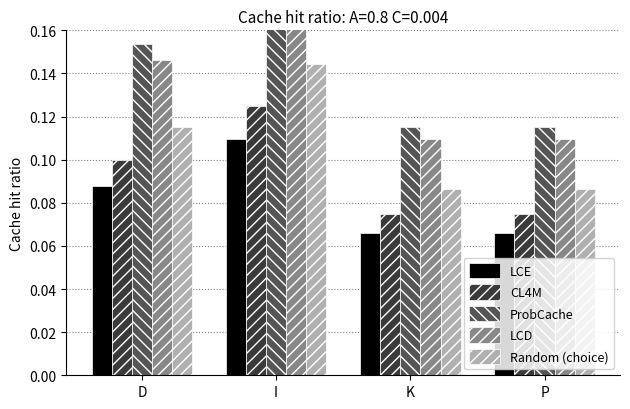

Reading right to left, extract all data points from this chart.

LCE: P=0.1	K=0.1	I=0.1	D=0.1
CL4M: P=0.1	K=0.1	I=0.1	D=0.1
ProbCache: P=0.1	K=0.1	I=0.2	D=0.2
LCD: P=0.1	K=0.1	I=0.2	D=0.1
Random (choice): P=0.1	K=0.1	I=0.1	D=0.1